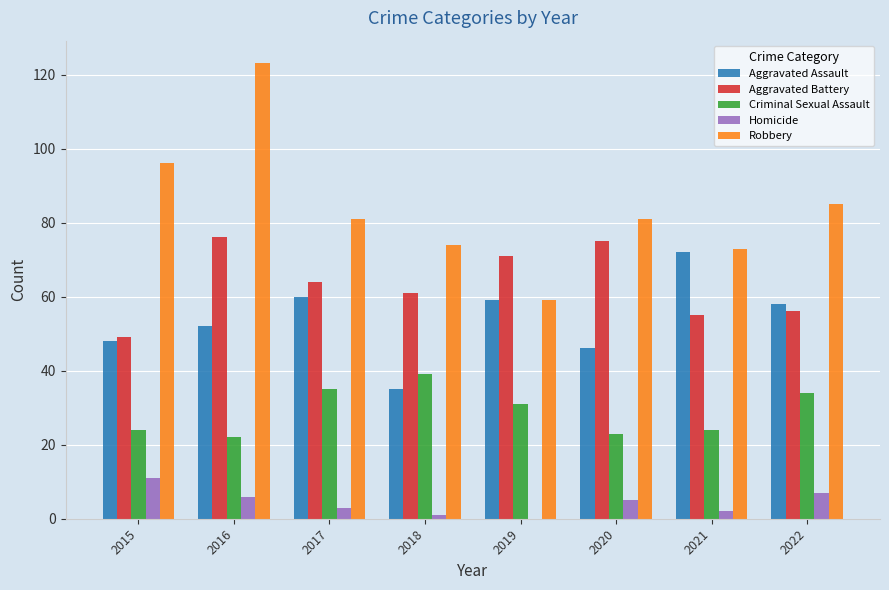

What is the sum of the Homicide values at 2018 and 2022?

8